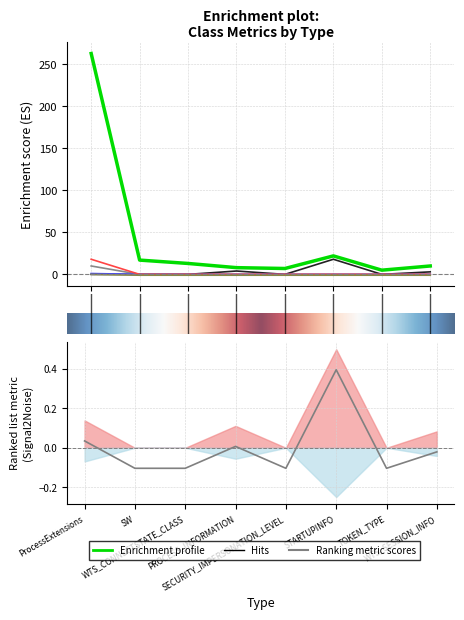

At how many categories does at least one series exceed 237?

1